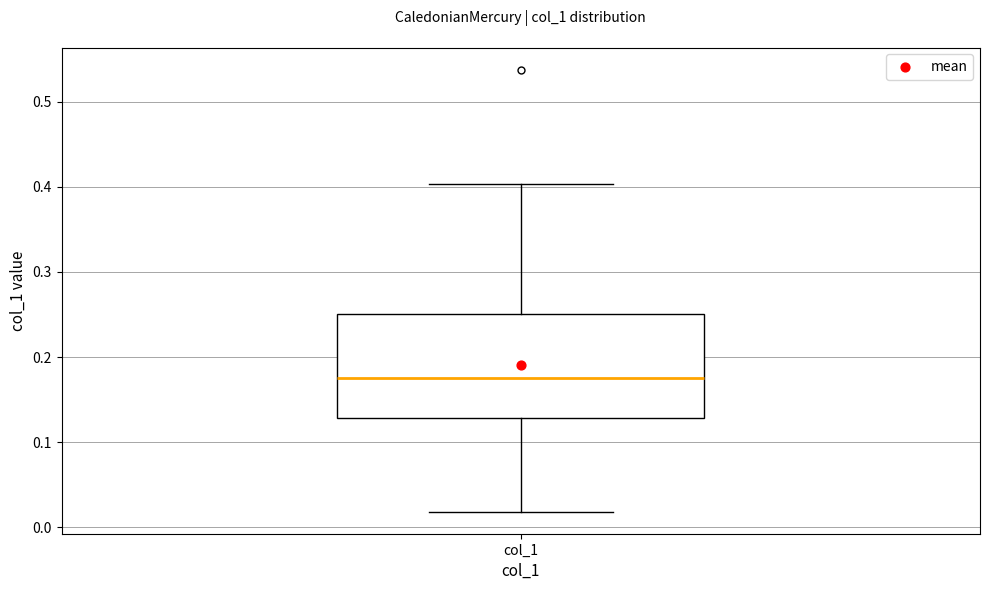

Where is the upper edge of the box for col_1 on the y-axis? The values are not printed on the chart, so give them approximately, as read against the axis.

0.25